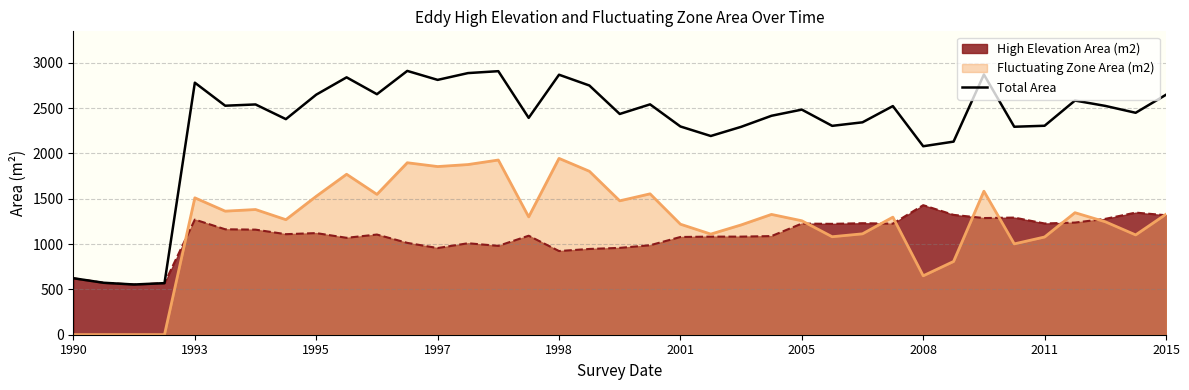

Which series has the largest total across all categories?

Total Area